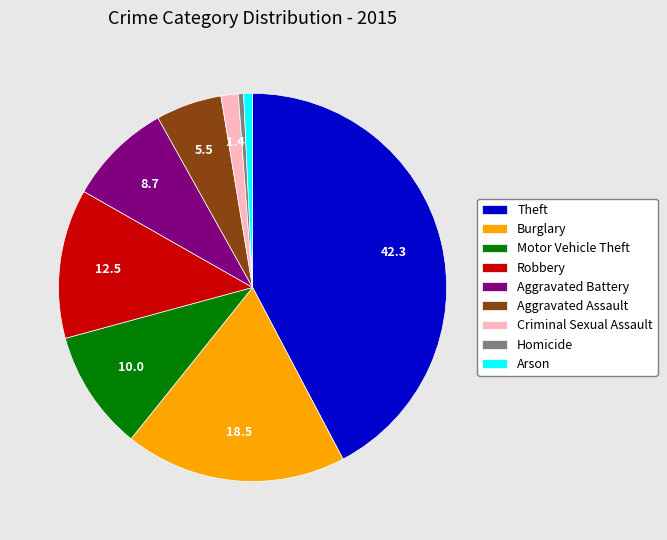

What is the largest slice in the pie chart?

Theft